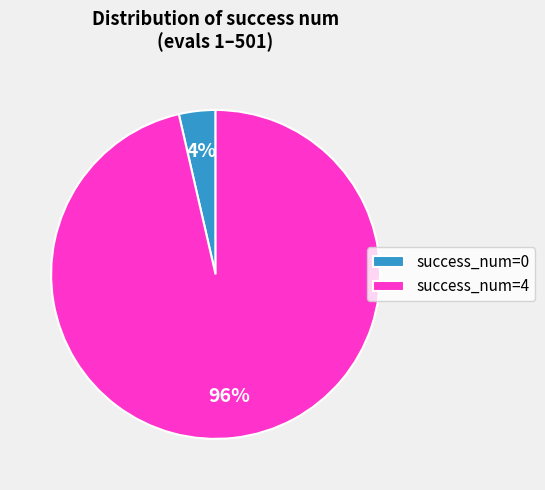

Combined, do success_num=4 and success_num=0 account for over 50%?

Yes